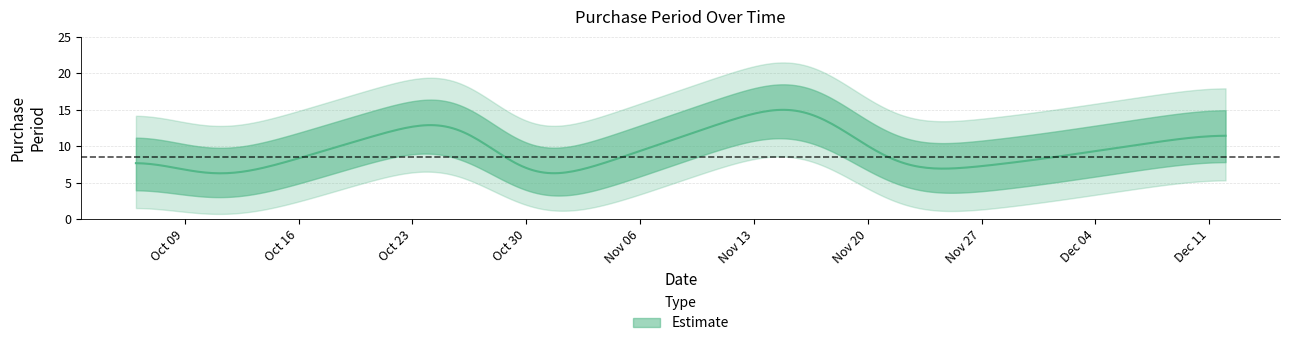

What is the smallest value displayed?

4